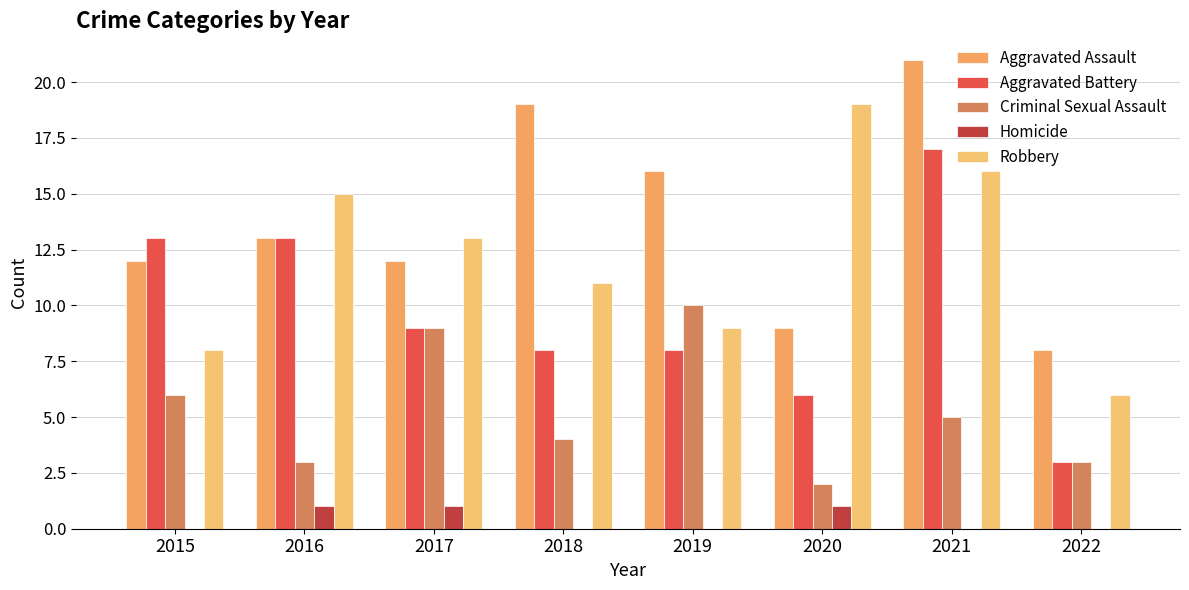

Which category has the highest value in the Homicide series?

2016